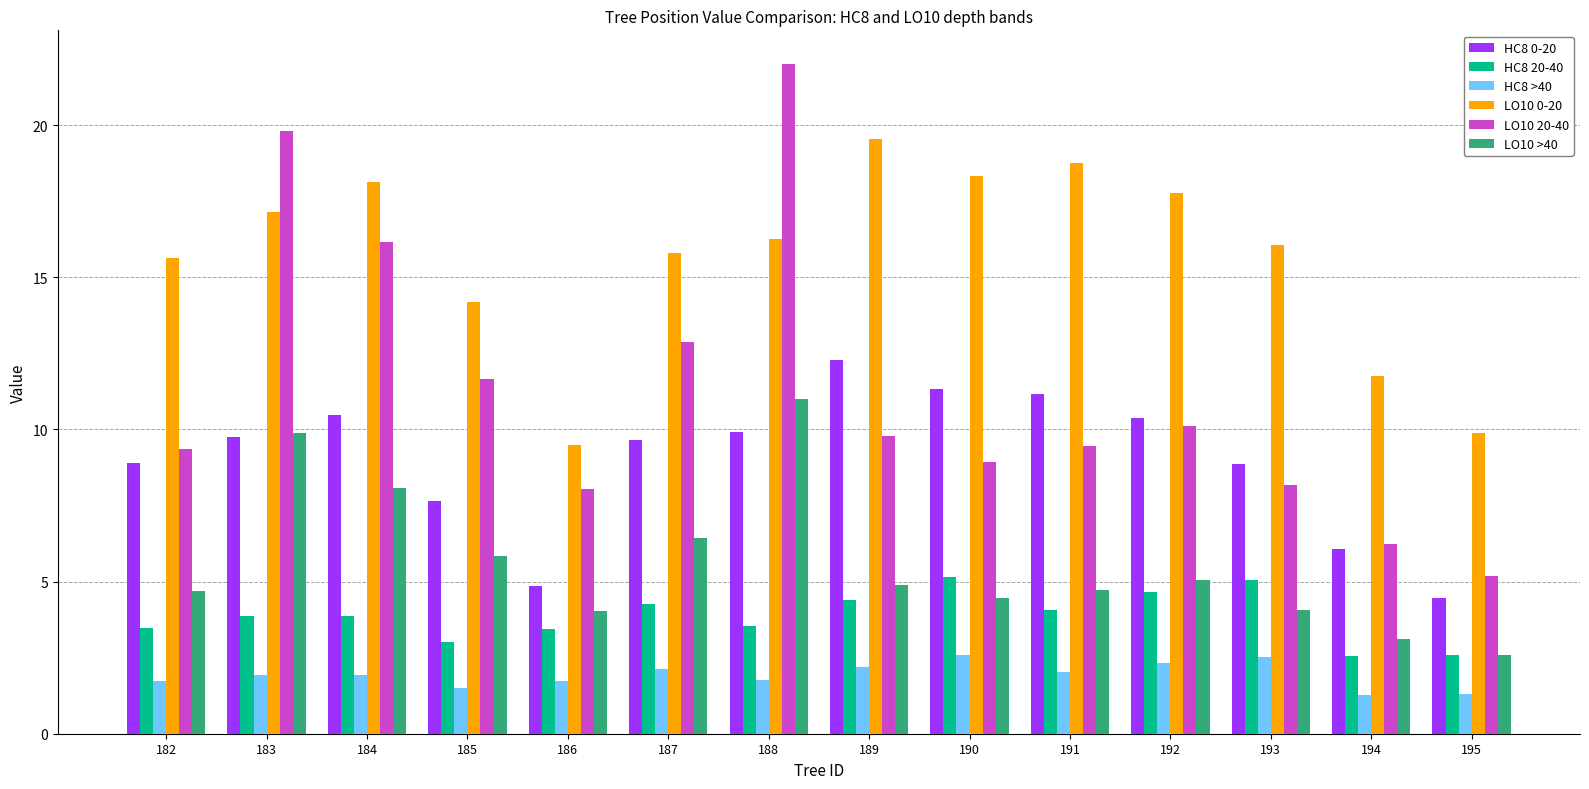

The value of HC8 0-20 at 195 is 4.4. True or false?

True